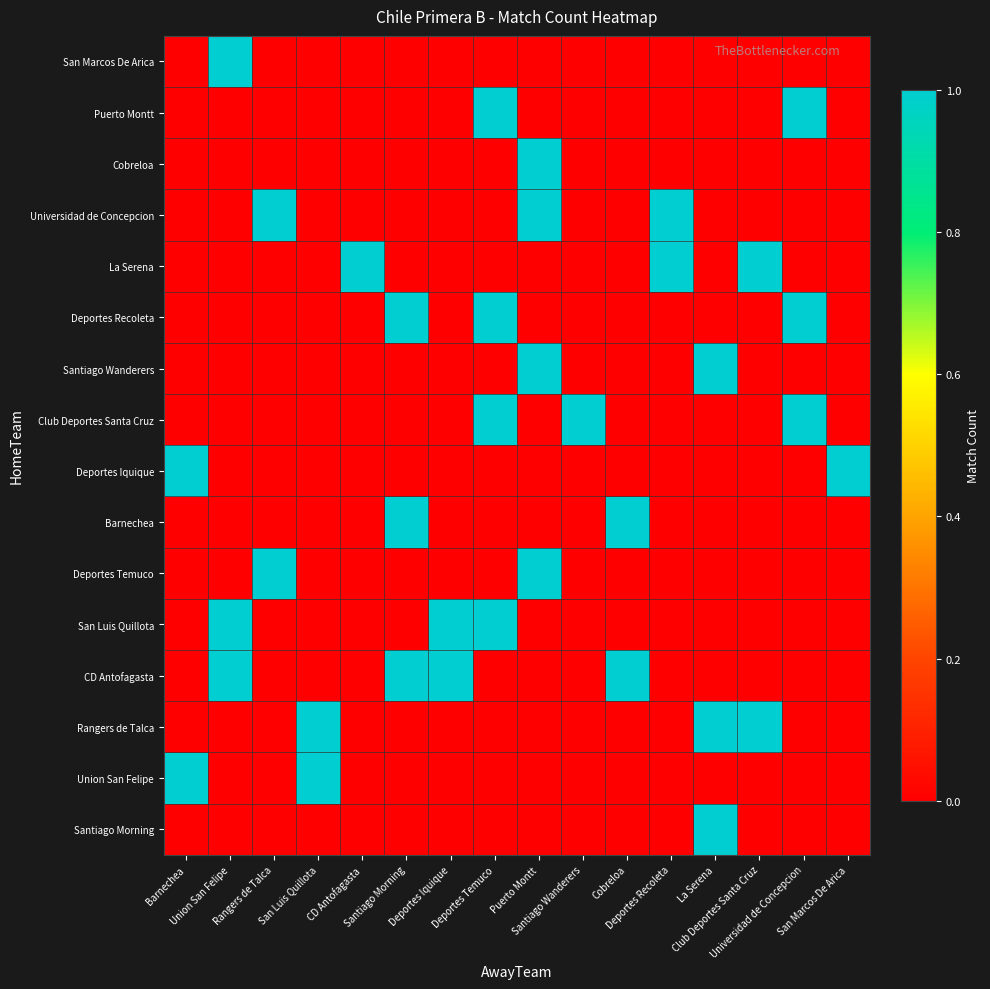

Reading right to left, extract all data points from this chart.

San Marcos De Arica: San Marcos De Arica=0	Universidad de Concepcion=0	Club Deportes Santa Cruz=0	La Serena=0	Deportes Recoleta=0	Cobreloa=0	Santiago Wanderers=0	Puerto Montt=0	Deportes Temuco=0	Deportes Iquique=0	Santiago Morning=0	CD Antofagasta=0	San Luis Quillota=0	Rangers de Talca=0	Union San Felipe=1	Barnechea=0
Puerto Montt: San Marcos De Arica=0	Universidad de Concepcion=1	Club Deportes Santa Cruz=0	La Serena=0	Deportes Recoleta=0	Cobreloa=0	Santiago Wanderers=0	Puerto Montt=0	Deportes Temuco=1	Deportes Iquique=0	Santiago Morning=0	CD Antofagasta=0	San Luis Quillota=0	Rangers de Talca=0	Union San Felipe=0	Barnechea=0
Cobreloa: San Marcos De Arica=0	Universidad de Concepcion=0	Club Deportes Santa Cruz=0	La Serena=0	Deportes Recoleta=0	Cobreloa=0	Santiago Wanderers=0	Puerto Montt=1	Deportes Temuco=0	Deportes Iquique=0	Santiago Morning=0	CD Antofagasta=0	San Luis Quillota=0	Rangers de Talca=0	Union San Felipe=0	Barnechea=0
Universidad de Concepcion: San Marcos De Arica=0	Universidad de Concepcion=0	Club Deportes Santa Cruz=0	La Serena=0	Deportes Recoleta=1	Cobreloa=0	Santiago Wanderers=0	Puerto Montt=1	Deportes Temuco=0	Deportes Iquique=0	Santiago Morning=0	CD Antofagasta=0	San Luis Quillota=0	Rangers de Talca=1	Union San Felipe=0	Barnechea=0
La Serena: San Marcos De Arica=0	Universidad de Concepcion=0	Club Deportes Santa Cruz=1	La Serena=0	Deportes Recoleta=1	Cobreloa=0	Santiago Wanderers=0	Puerto Montt=0	Deportes Temuco=0	Deportes Iquique=0	Santiago Morning=0	CD Antofagasta=1	San Luis Quillota=0	Rangers de Talca=0	Union San Felipe=0	Barnechea=0
Deportes Recoleta: San Marcos De Arica=0	Universidad de Concepcion=1	Club Deportes Santa Cruz=0	La Serena=0	Deportes Recoleta=0	Cobreloa=0	Santiago Wanderers=0	Puerto Montt=0	Deportes Temuco=1	Deportes Iquique=0	Santiago Morning=1	CD Antofagasta=0	San Luis Quillota=0	Rangers de Talca=0	Union San Felipe=0	Barnechea=0
Santiago Wanderers: San Marcos De Arica=0	Universidad de Concepcion=0	Club Deportes Santa Cruz=0	La Serena=1	Deportes Recoleta=0	Cobreloa=0	Santiago Wanderers=0	Puerto Montt=1	Deportes Temuco=0	Deportes Iquique=0	Santiago Morning=0	CD Antofagasta=0	San Luis Quillota=0	Rangers de Talca=0	Union San Felipe=0	Barnechea=0
Club Deportes Santa Cruz: San Marcos De Arica=0	Universidad de Concepcion=1	Club Deportes Santa Cruz=0	La Serena=0	Deportes Recoleta=0	Cobreloa=0	Santiago Wanderers=1	Puerto Montt=0	Deportes Temuco=1	Deportes Iquique=0	Santiago Morning=0	CD Antofagasta=0	San Luis Quillota=0	Rangers de Talca=0	Union San Felipe=0	Barnechea=0
Deportes Iquique: San Marcos De Arica=1	Universidad de Concepcion=0	Club Deportes Santa Cruz=0	La Serena=0	Deportes Recoleta=0	Cobreloa=0	Santiago Wanderers=0	Puerto Montt=0	Deportes Temuco=0	Deportes Iquique=0	Santiago Morning=0	CD Antofagasta=0	San Luis Quillota=0	Rangers de Talca=0	Union San Felipe=0	Barnechea=1
Barnechea: San Marcos De Arica=0	Universidad de Concepcion=0	Club Deportes Santa Cruz=0	La Serena=0	Deportes Recoleta=0	Cobreloa=1	Santiago Wanderers=0	Puerto Montt=0	Deportes Temuco=0	Deportes Iquique=0	Santiago Morning=1	CD Antofagasta=0	San Luis Quillota=0	Rangers de Talca=0	Union San Felipe=0	Barnechea=0
Deportes Temuco: San Marcos De Arica=0	Universidad de Concepcion=0	Club Deportes Santa Cruz=0	La Serena=0	Deportes Recoleta=0	Cobreloa=0	Santiago Wanderers=0	Puerto Montt=1	Deportes Temuco=0	Deportes Iquique=0	Santiago Morning=0	CD Antofagasta=0	San Luis Quillota=0	Rangers de Talca=1	Union San Felipe=0	Barnechea=0
San Luis Quillota: San Marcos De Arica=0	Universidad de Concepcion=0	Club Deportes Santa Cruz=0	La Serena=0	Deportes Recoleta=0	Cobreloa=0	Santiago Wanderers=0	Puerto Montt=0	Deportes Temuco=1	Deportes Iquique=1	Santiago Morning=0	CD Antofagasta=0	San Luis Quillota=0	Rangers de Talca=0	Union San Felipe=1	Barnechea=0
CD Antofagasta: San Marcos De Arica=0	Universidad de Concepcion=0	Club Deportes Santa Cruz=0	La Serena=0	Deportes Recoleta=0	Cobreloa=1	Santiago Wanderers=0	Puerto Montt=0	Deportes Temuco=0	Deportes Iquique=1	Santiago Morning=1	CD Antofagasta=0	San Luis Quillota=0	Rangers de Talca=0	Union San Felipe=1	Barnechea=0
Rangers de Talca: San Marcos De Arica=0	Universidad de Concepcion=0	Club Deportes Santa Cruz=1	La Serena=1	Deportes Recoleta=0	Cobreloa=0	Santiago Wanderers=0	Puerto Montt=0	Deportes Temuco=0	Deportes Iquique=0	Santiago Morning=0	CD Antofagasta=0	San Luis Quillota=1	Rangers de Talca=0	Union San Felipe=0	Barnechea=0
Union San Felipe: San Marcos De Arica=0	Universidad de Concepcion=0	Club Deportes Santa Cruz=0	La Serena=0	Deportes Recoleta=0	Cobreloa=0	Santiago Wanderers=0	Puerto Montt=0	Deportes Temuco=0	Deportes Iquique=0	Santiago Morning=0	CD Antofagasta=0	San Luis Quillota=1	Rangers de Talca=0	Union San Felipe=0	Barnechea=1
Santiago Morning: San Marcos De Arica=0	Universidad de Concepcion=0	Club Deportes Santa Cruz=0	La Serena=1	Deportes Recoleta=0	Cobreloa=0	Santiago Wanderers=0	Puerto Montt=0	Deportes Temuco=0	Deportes Iquique=0	Santiago Morning=0	CD Antofagasta=0	San Luis Quillota=0	Rangers de Talca=0	Union San Felipe=0	Barnechea=0